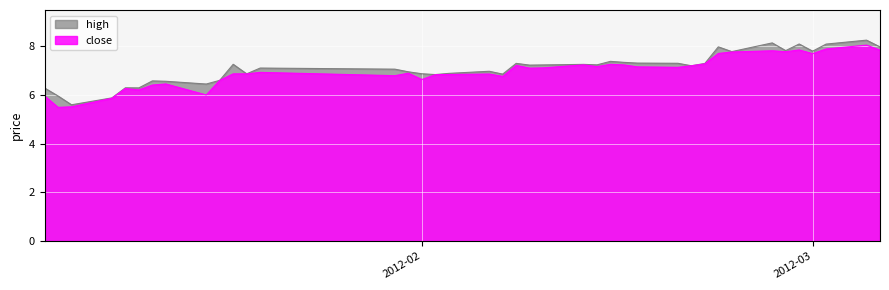

What is the average value of the high series?

7.1